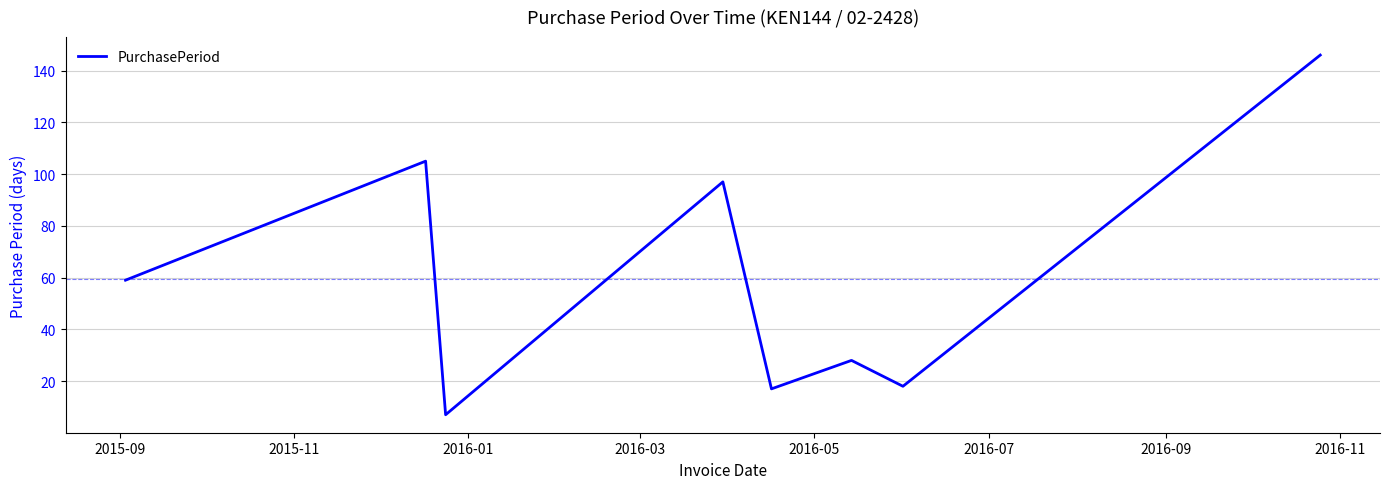

Does the chart display data point markers on the line(s)?

No